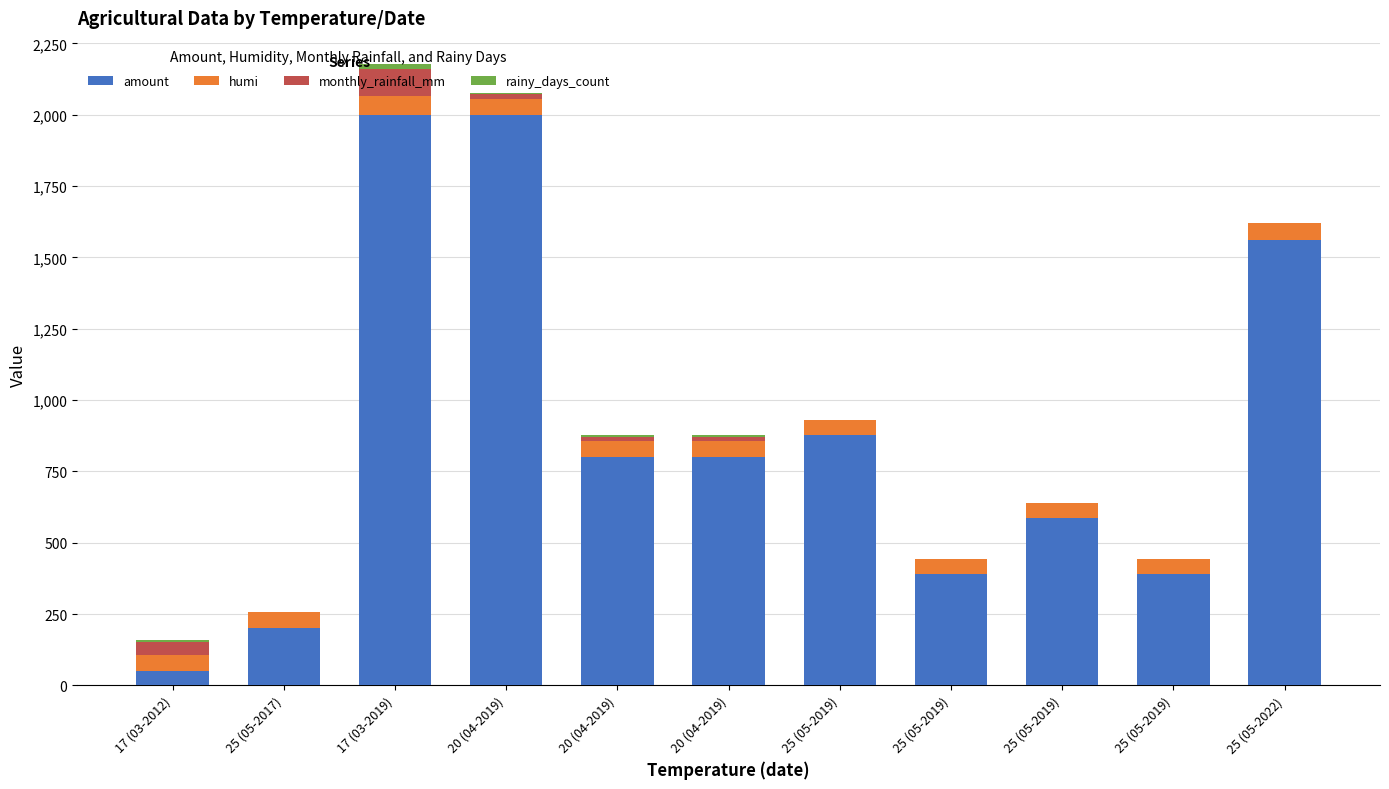

Which category has the lowest value in the amount series?

17 (03-2012)